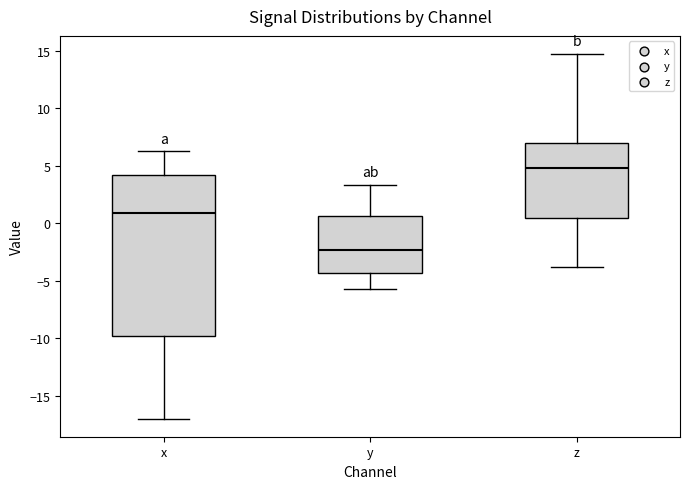

Reading left to right, transcribe this box plot: for each box, give where its median line is, the range the box spans, and where its two whiskers end, as read against the y-axis. The values are not printed on the chart, so give them approximately, as read against the axis.

x: median 1.0, box -10.0 to 4.0, whiskers -17.0 to 6.0
y: median -2.5, box -4.5 to 0.5, whiskers -5.5 to 3.5
z: median 5.0, box 0.5 to 7.0, whiskers -4.0 to 14.5